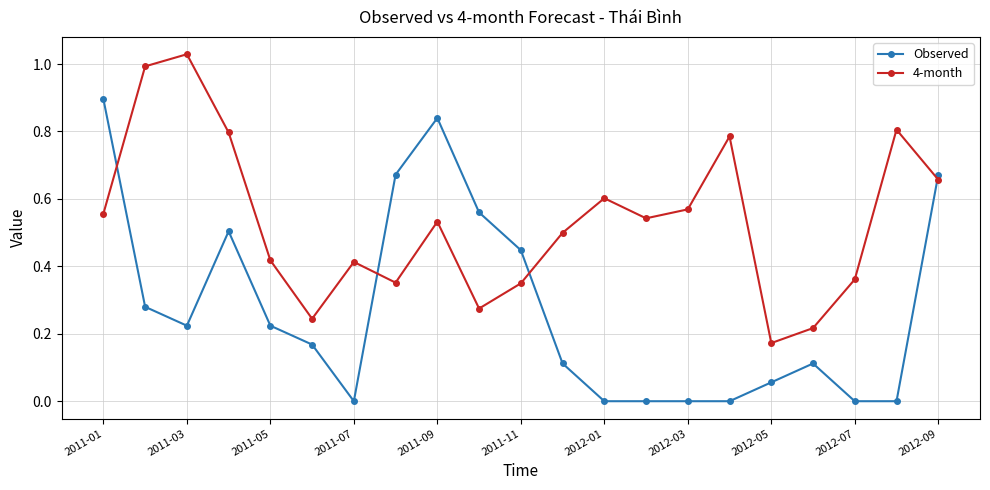

How many interior local peaks does the 4-month series have?

6